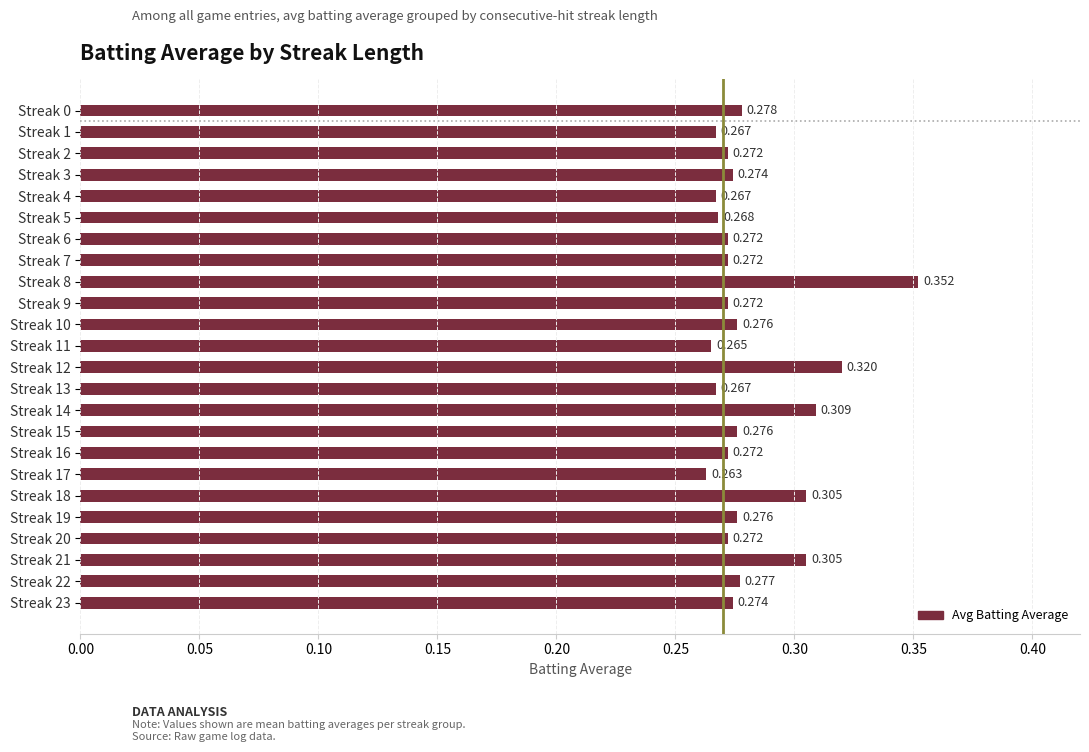

How many bars are there in total?

24